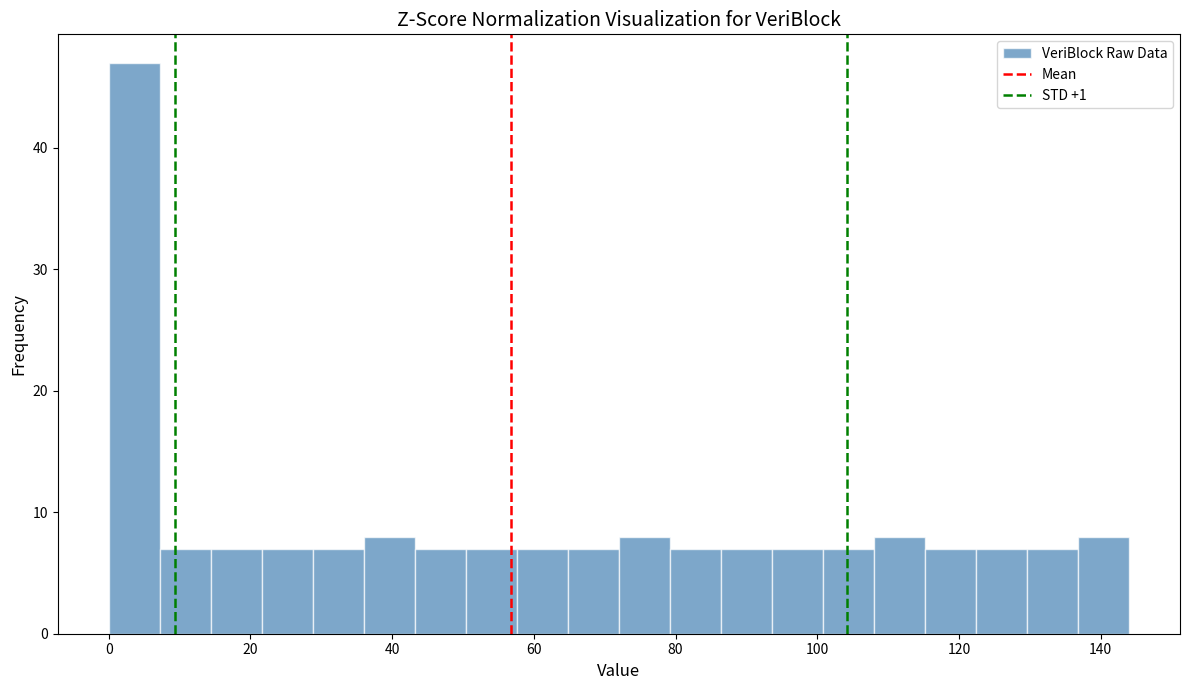

Read against the x-axis, roughly where is the centre of the tallest bar?

4